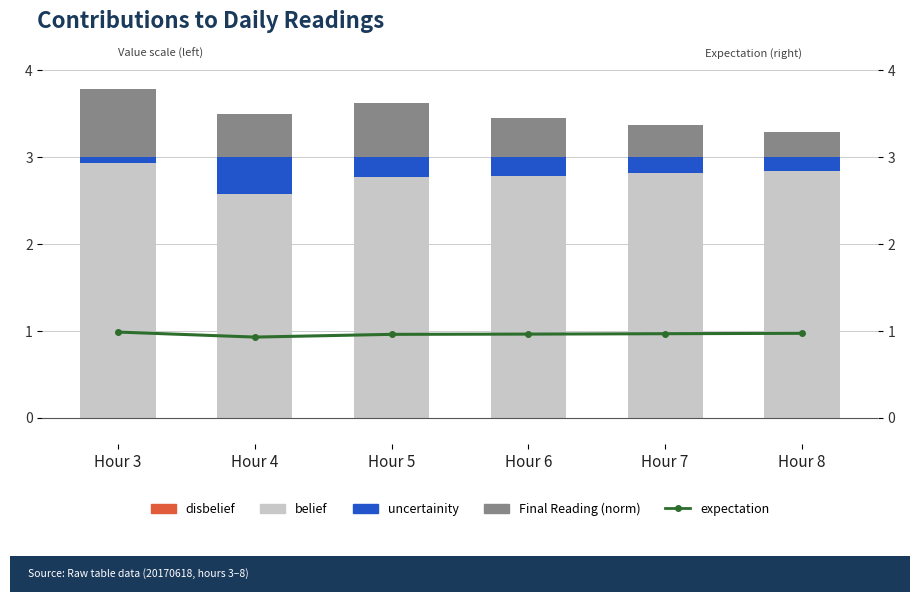

Is the value of expectation at Hour 7 greater than the value of disbelief at Hour 8?

Yes